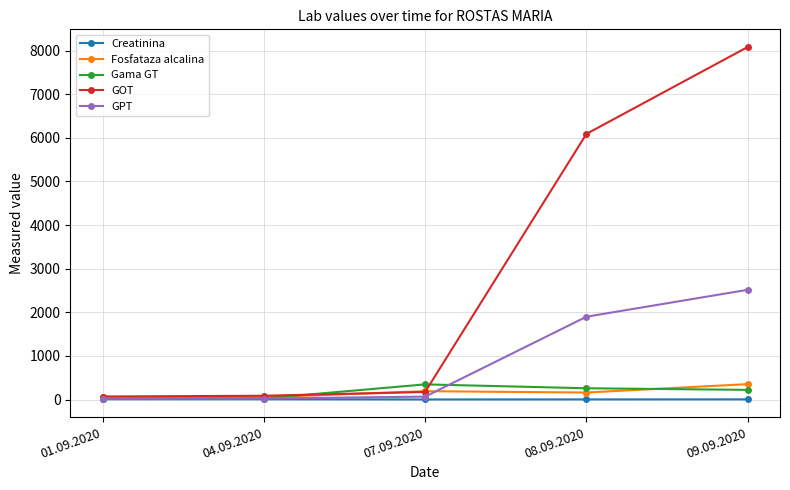

What is the label of the 1st point from the left?

01.09.2020